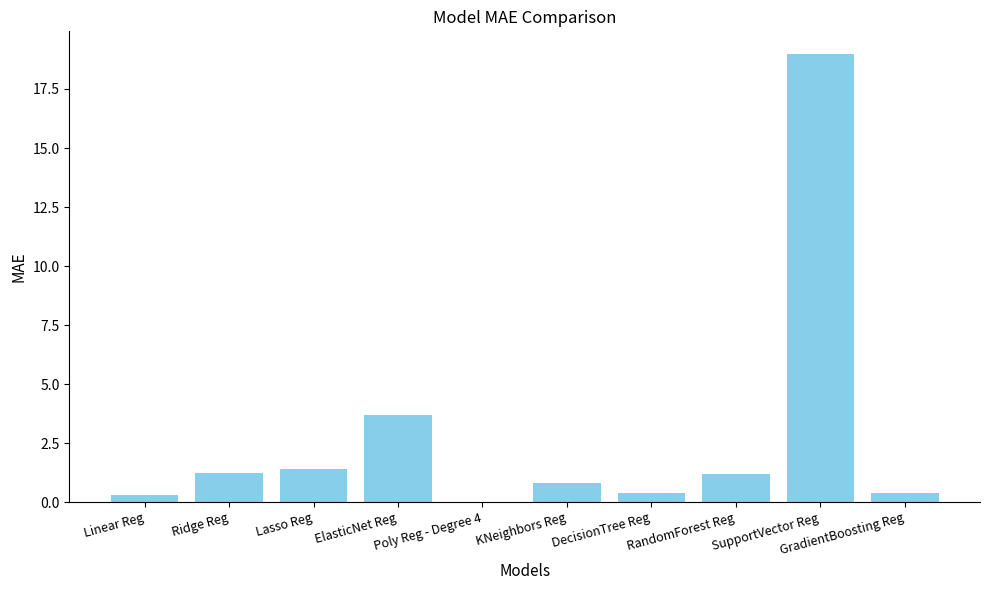

What is the sum of all values?

28.5